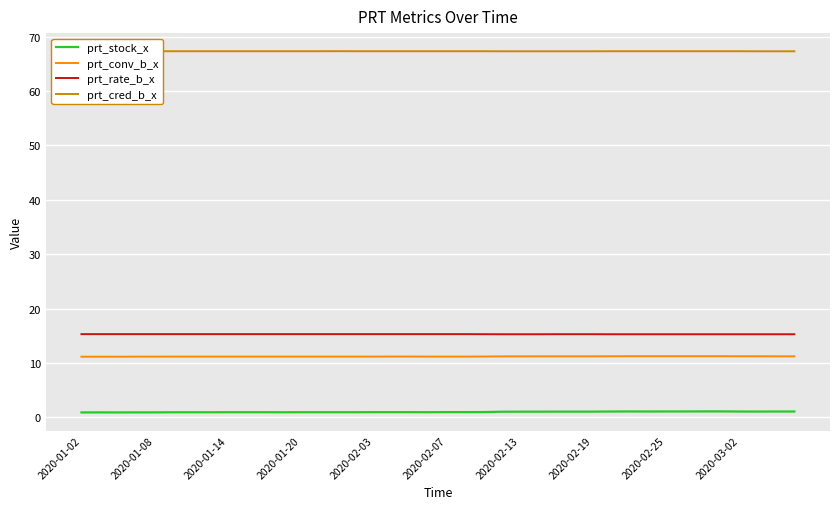

At how many categories does at least one series exceed 20?

40